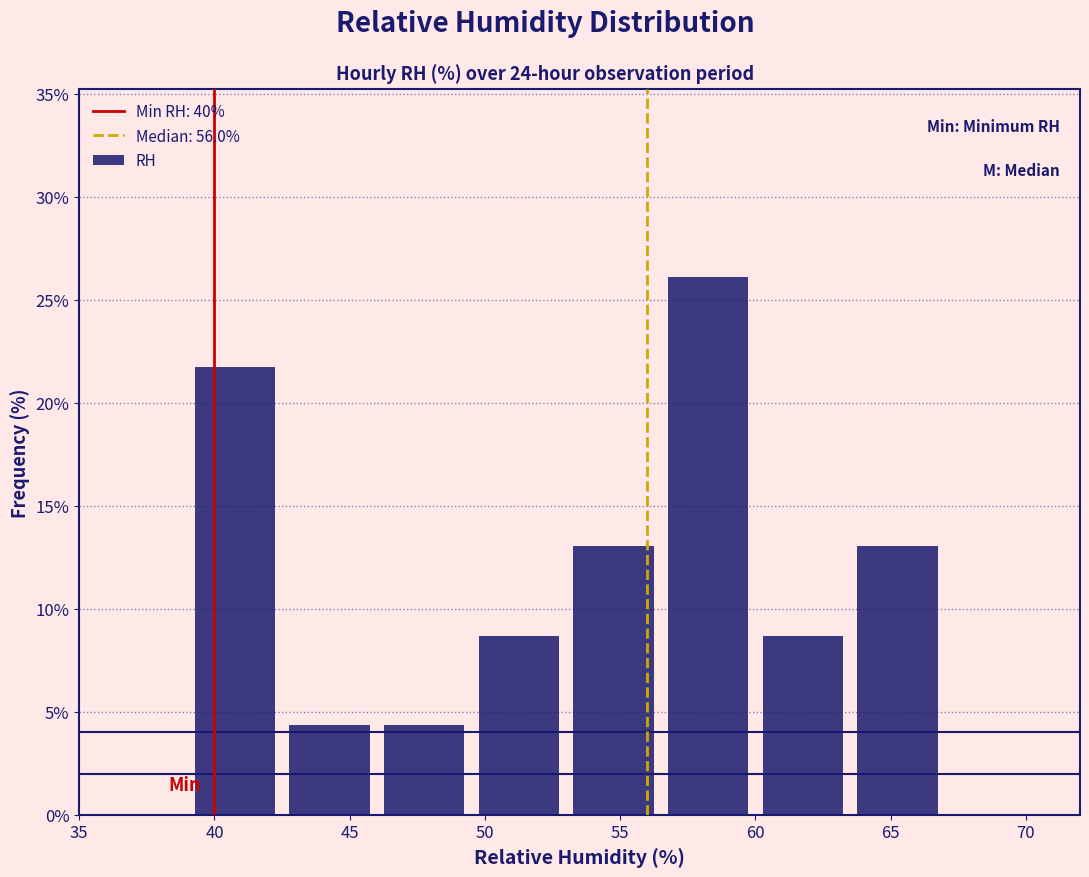

What is the height of the bar covering 53.0 to 56.5 on the x-axis? The values are not printed on the chart, so give them approximately, as read against the axis.

13.0